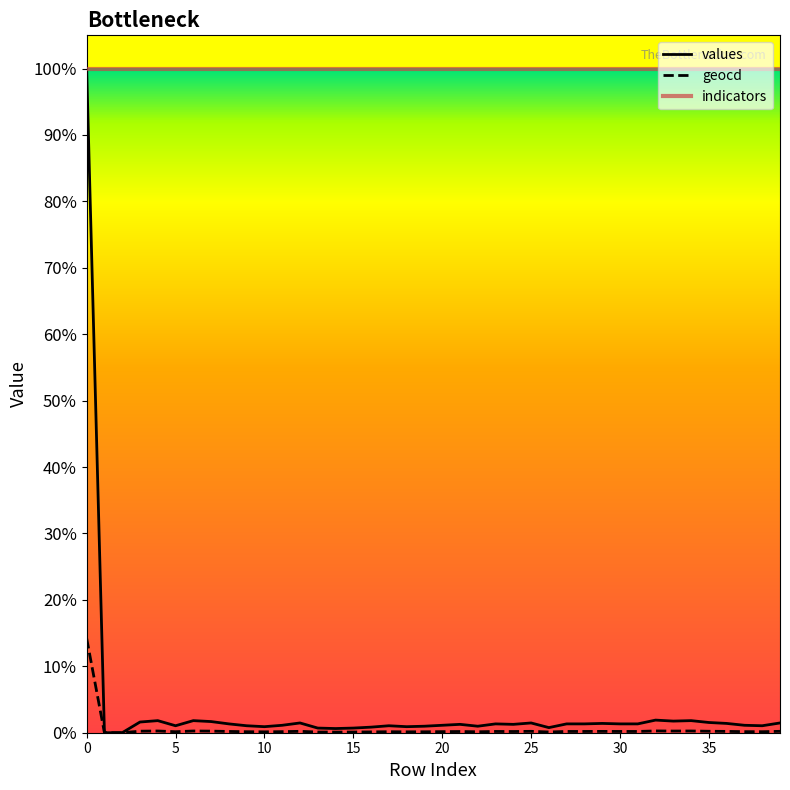

What is the label of the 1st point from the right?

39